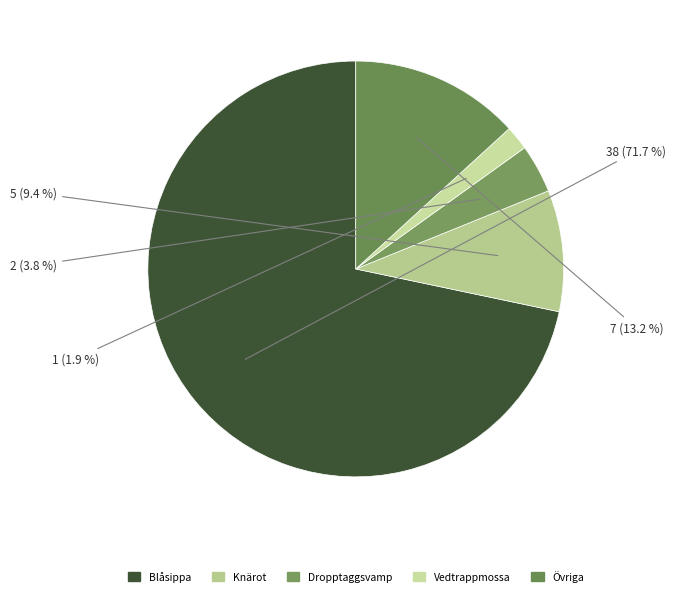

Rank the categories by value from lowest to highest.

Vedtrappmossa, Dropptaggsvamp, Knärot, Övriga, Blåsippa